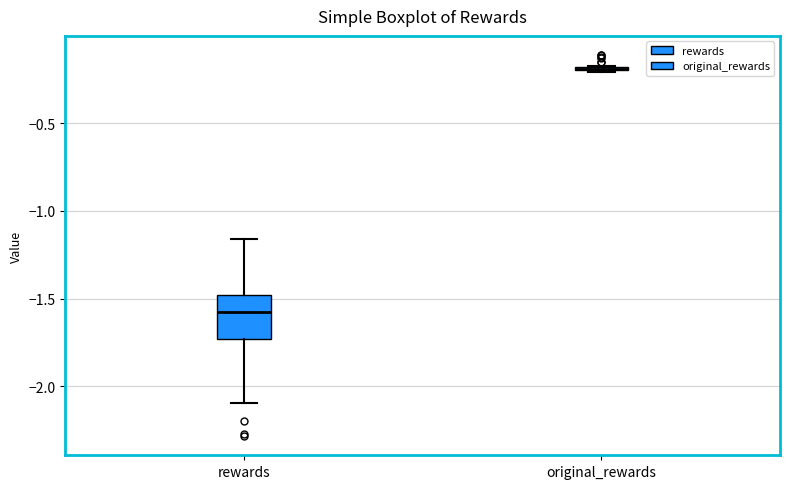

Which box is the tallest, from its lower edge to its upper edge?

rewards